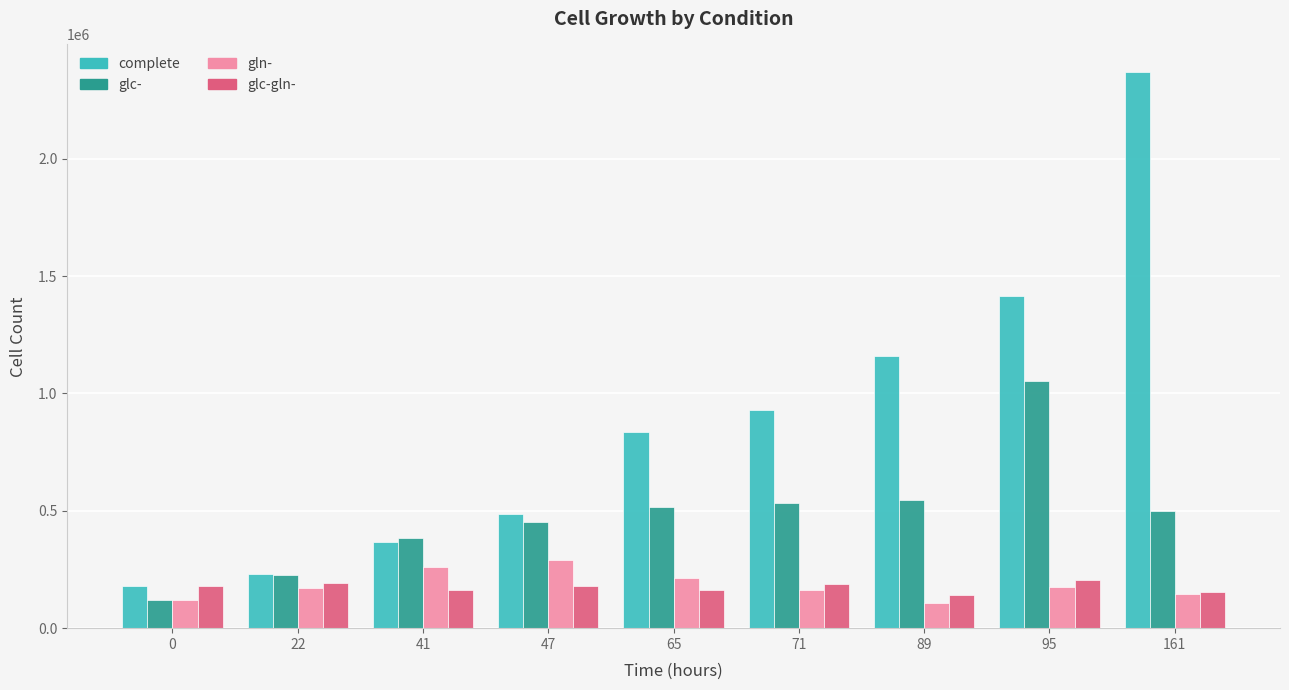

How many distinct data groups are displayed?

4